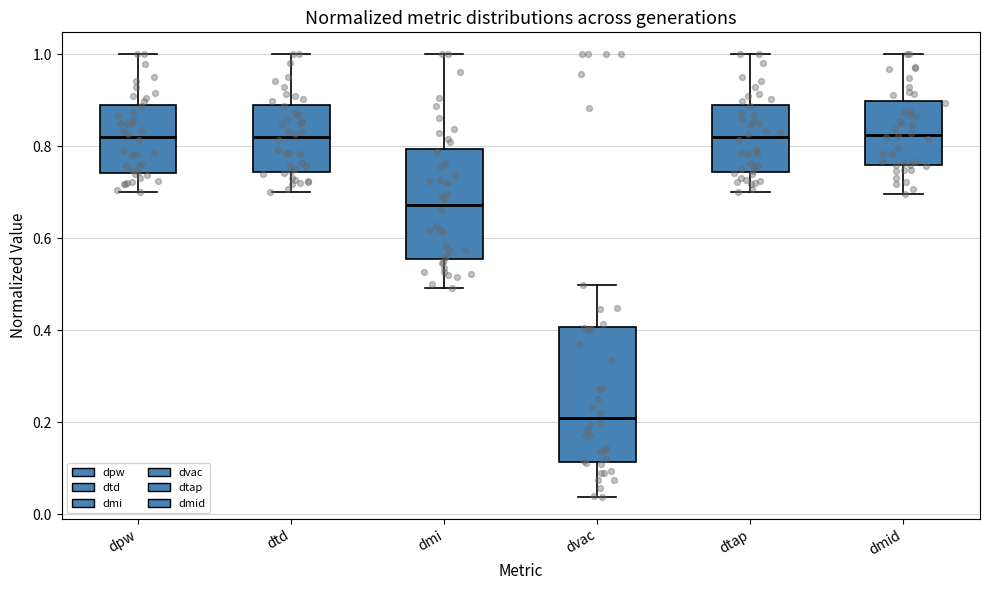

Where is the upper edge of the box for dmi on the y-axis? The values are not printed on the chart, so give them approximately, as read against the axis.

0.80